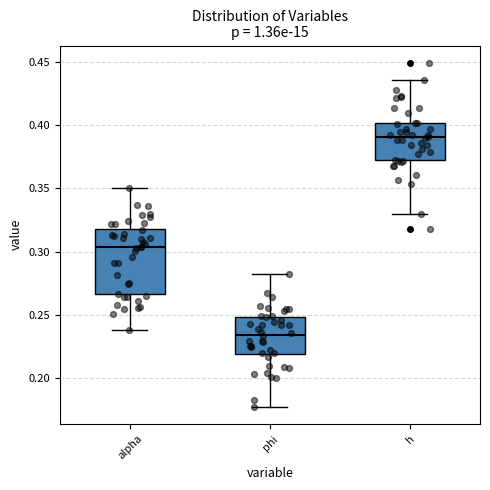

Reading left to right, transcribe this box plot: for each box, give where its median line is, the range the box spans, and where its two whiskers end, as read against the y-axis. The values are not printed on the chart, so give them approximately, as read against the axis.

alpha: median 0.305, box 0.265 to 0.320, whiskers 0.240 to 0.350
phi: median 0.235, box 0.220 to 0.250, whiskers 0.180 to 0.280
h: median 0.390, box 0.370 to 0.400, whiskers 0.330 to 0.435